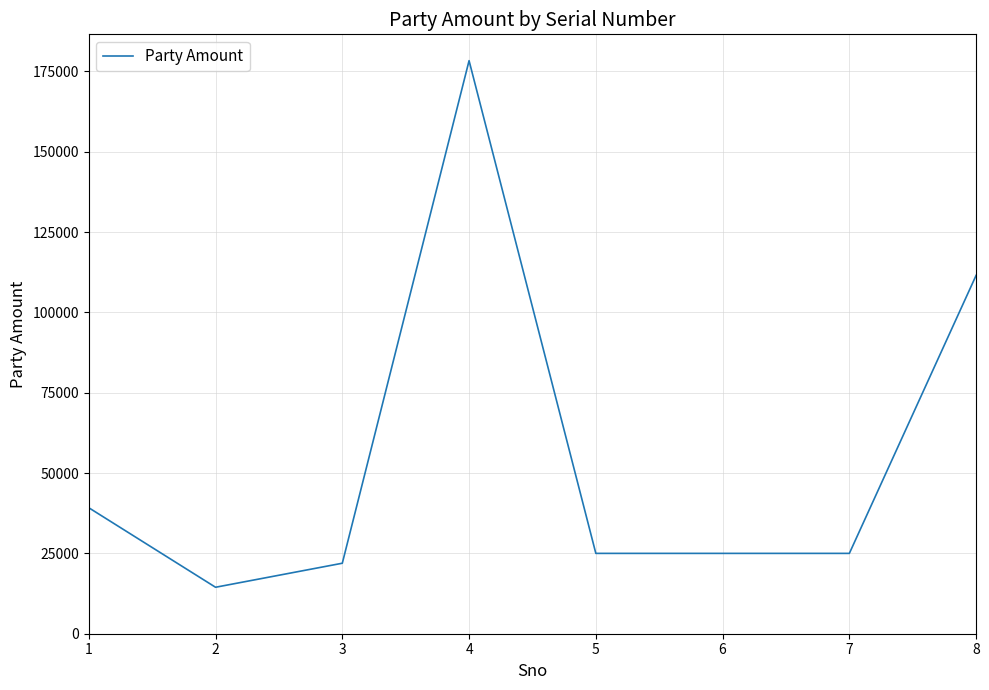

What is the difference between the second highest and second lowest values?

89579